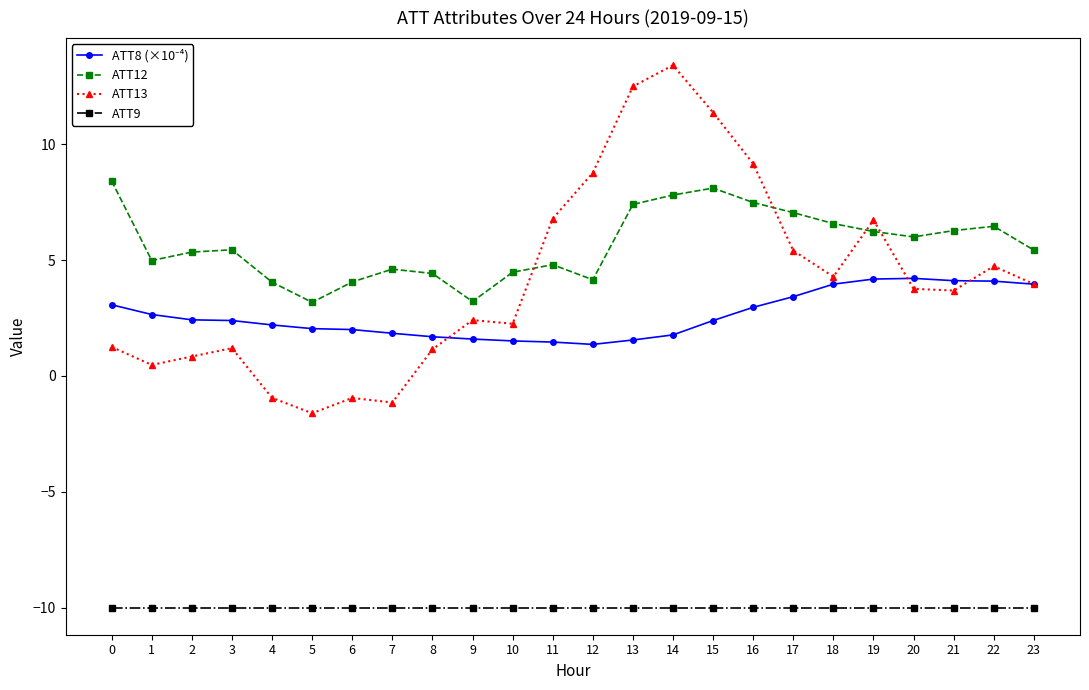

How many lines are shown in the chart?

4